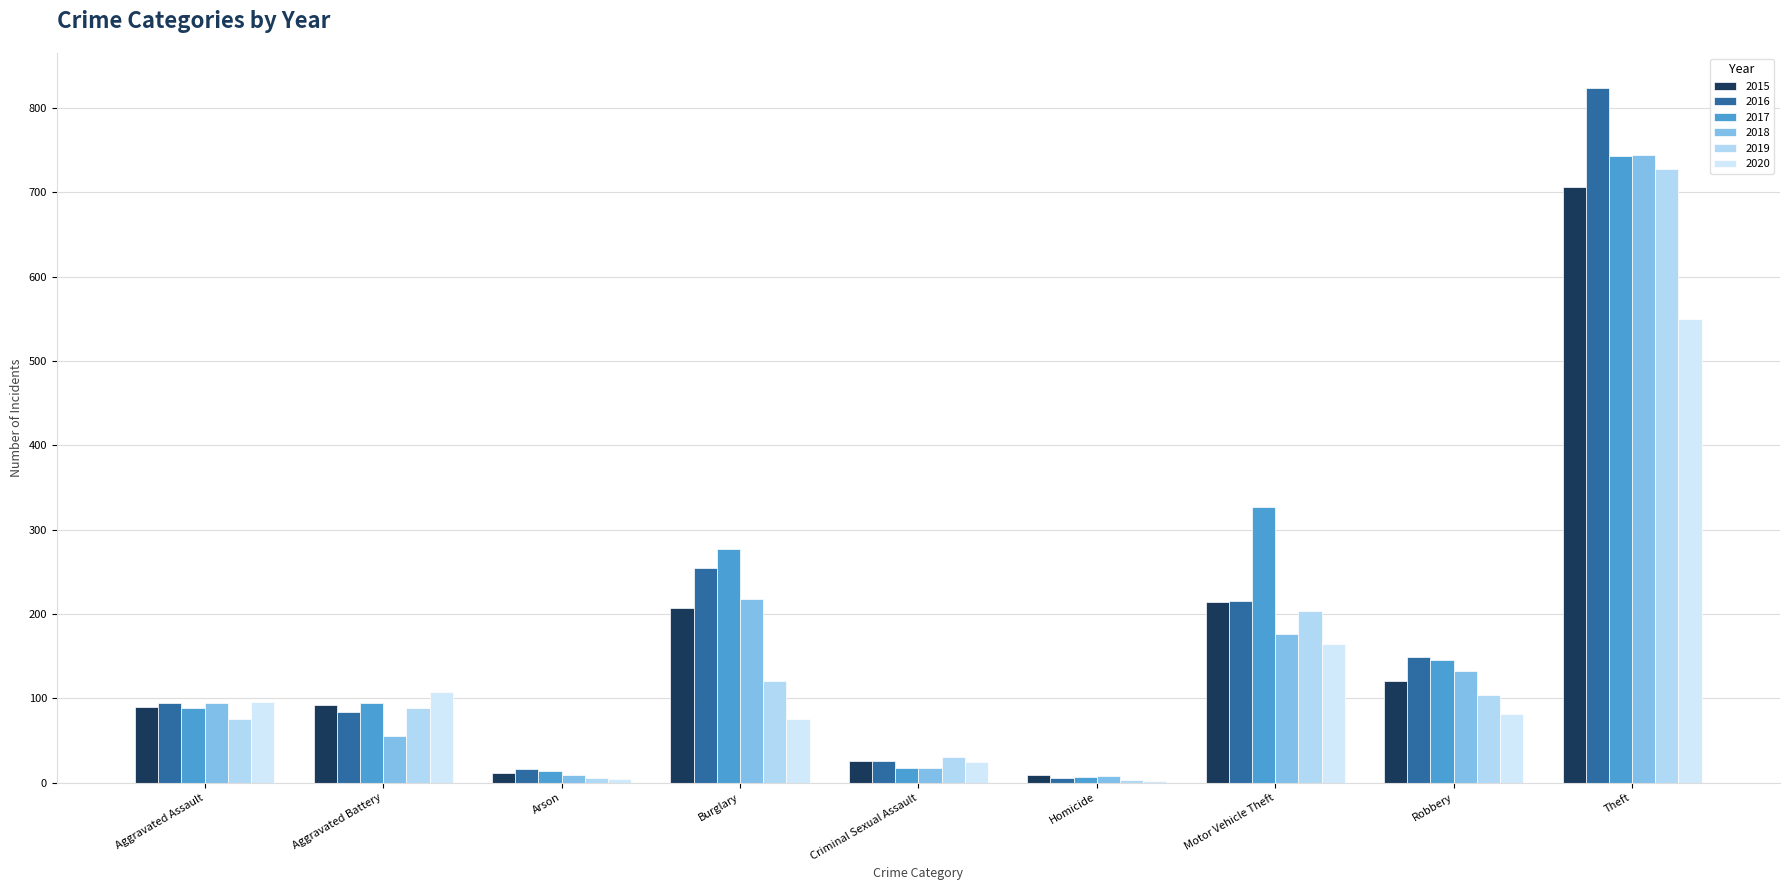

How many categories are shown in the chart?

9